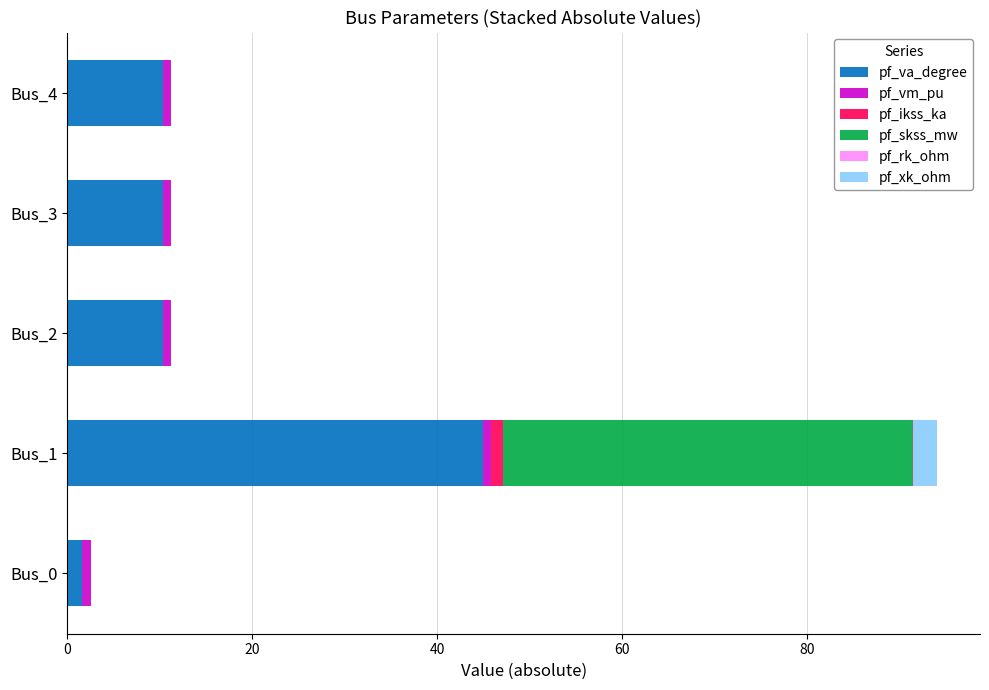

How many distinct data groups are displayed?

6